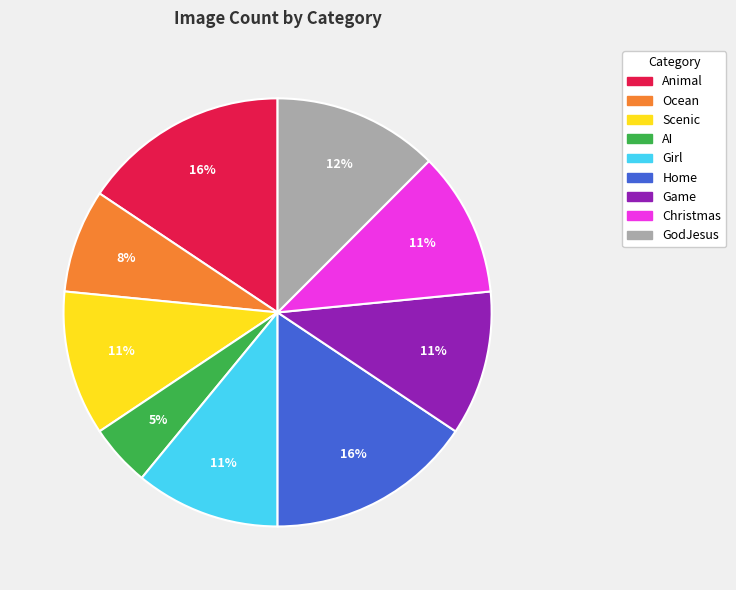

To the nearest percent, what is the combined percentage of Ocean and Scenic?

19%